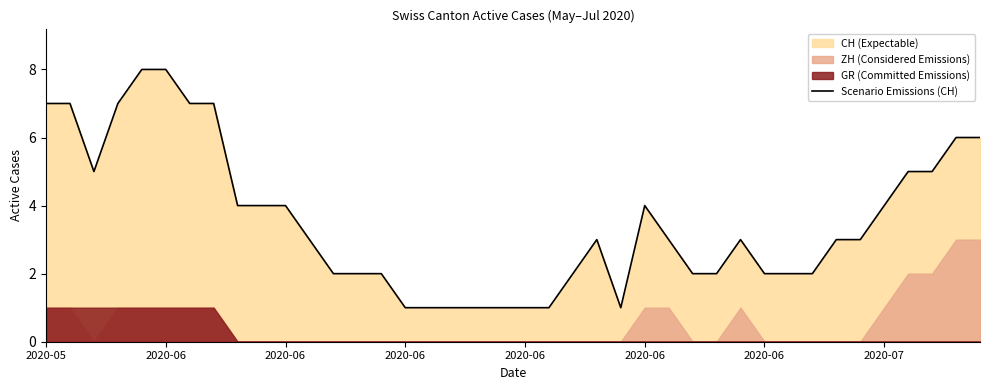

Read the value at 2020-06.

4